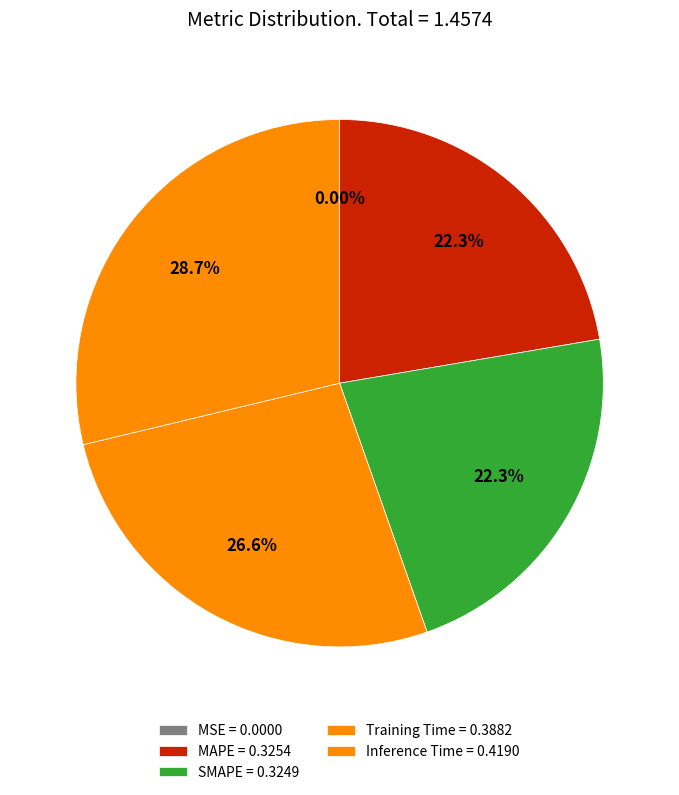

True or false: Inference Time accounts for 29% of the total.

True